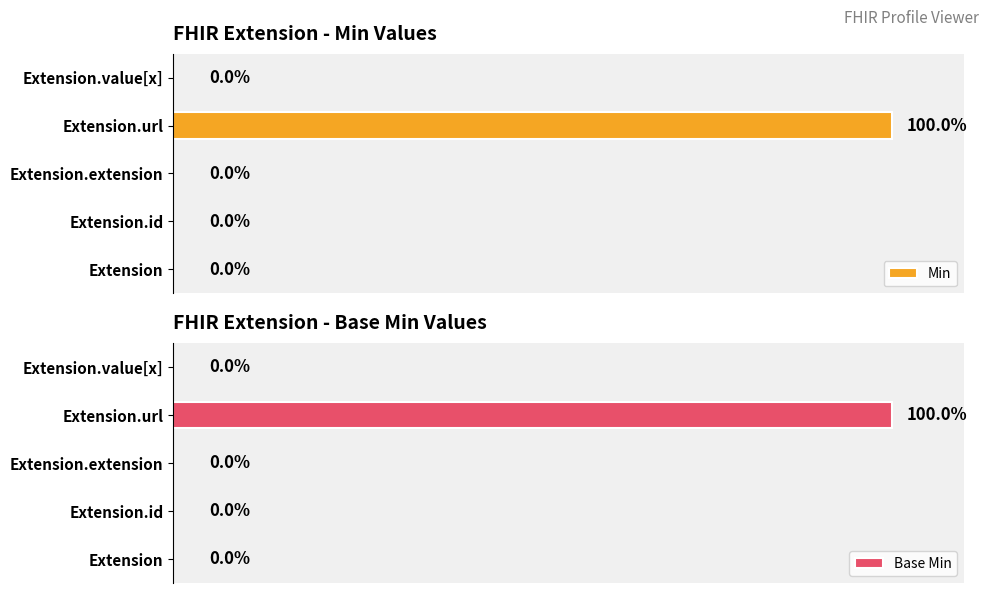

Is the value of Min at Extension.value[x] greater than the value of Base Min at Extension.extension?

No